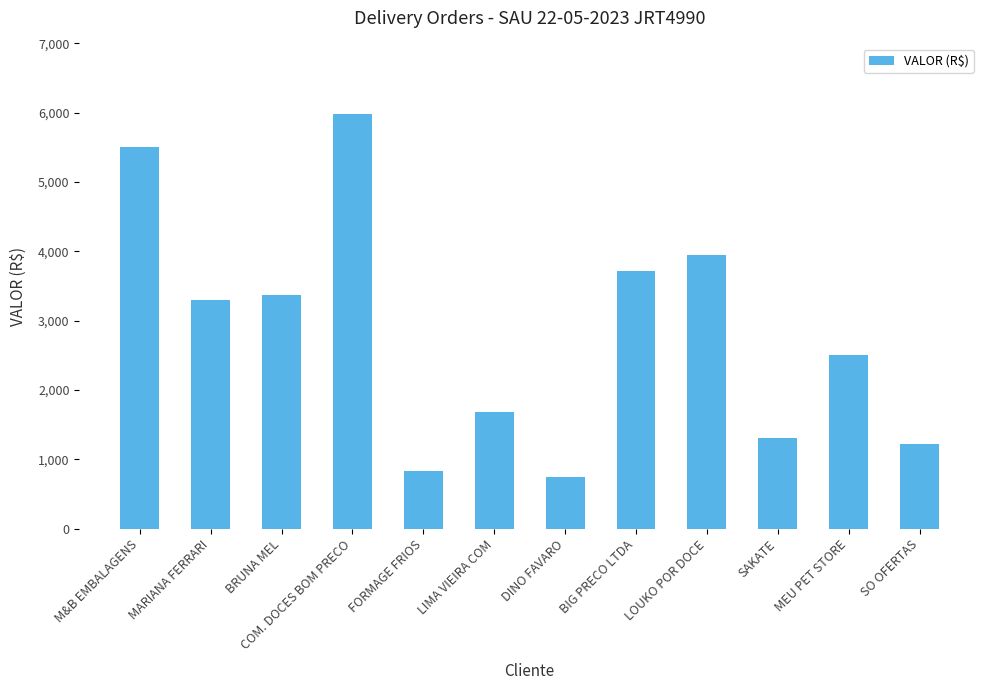

The value at SAKATE is 1844.1. True or false?

False